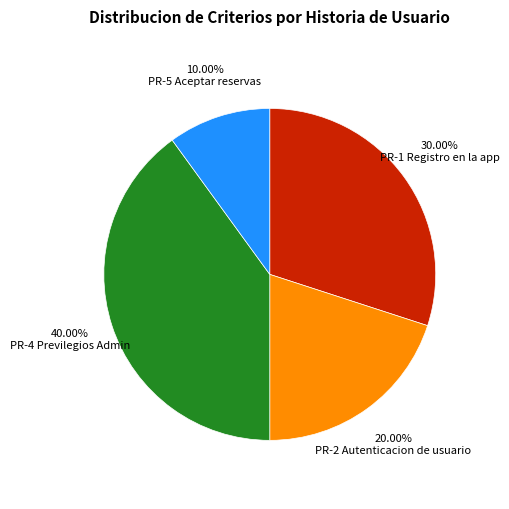

Is there a majority slice in this chart?

No